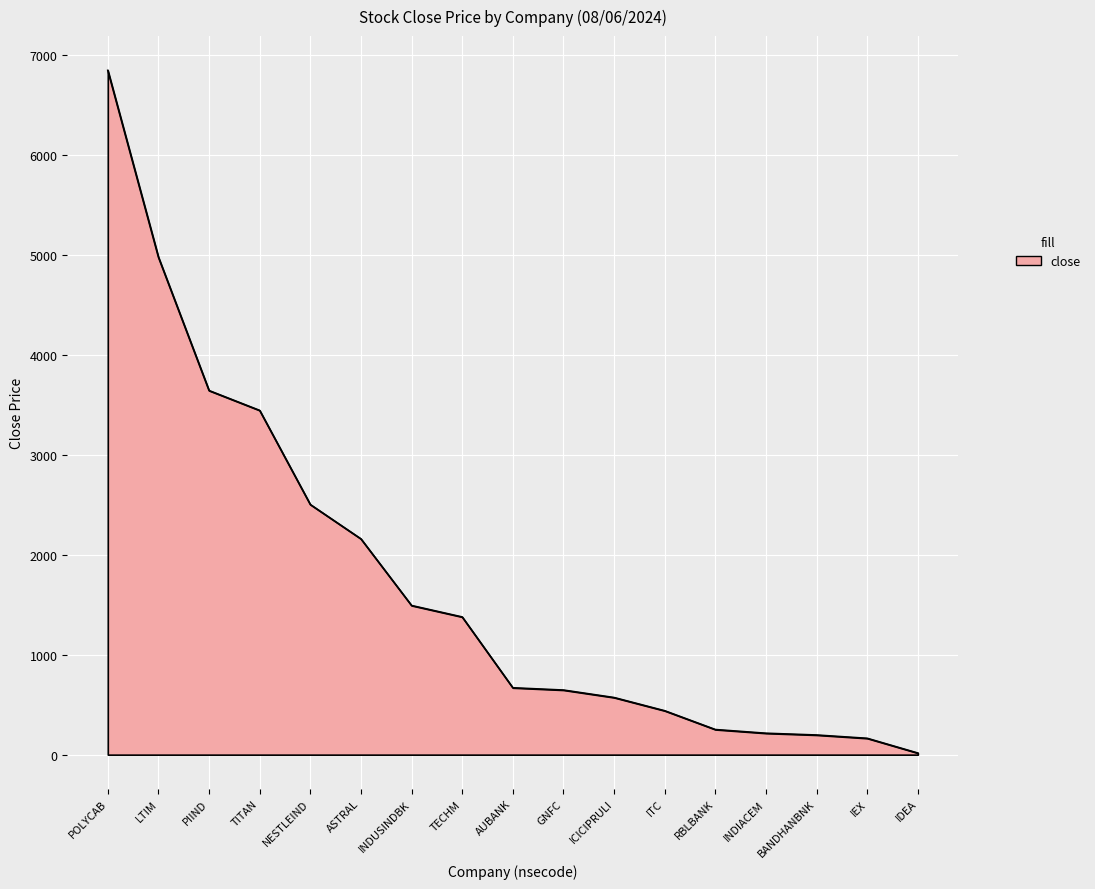

What is the difference between the maximum and minimum values?

6830.6